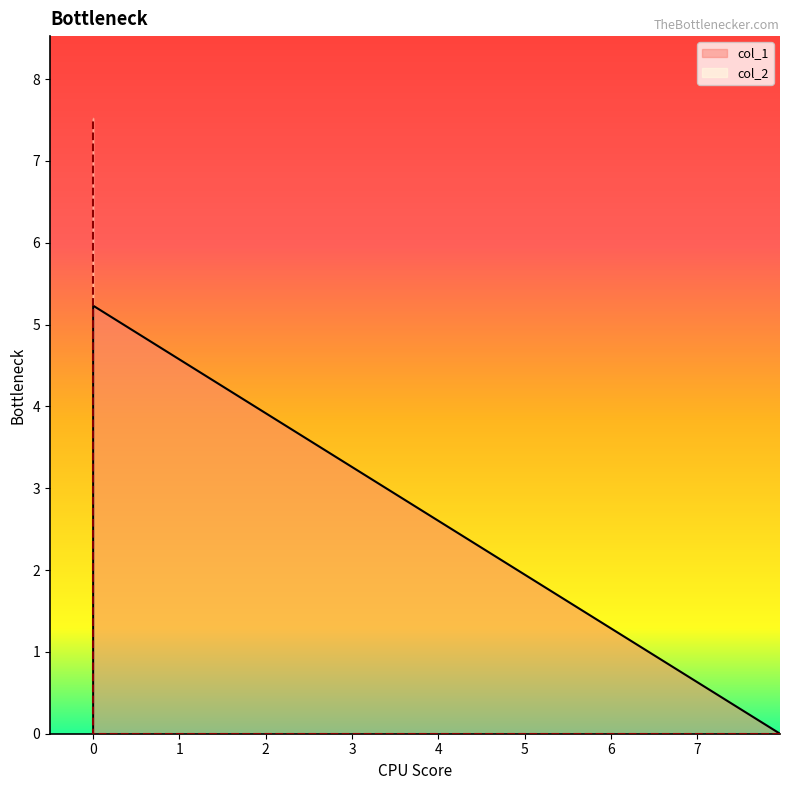

Which series has the widest spread of values?

col_2